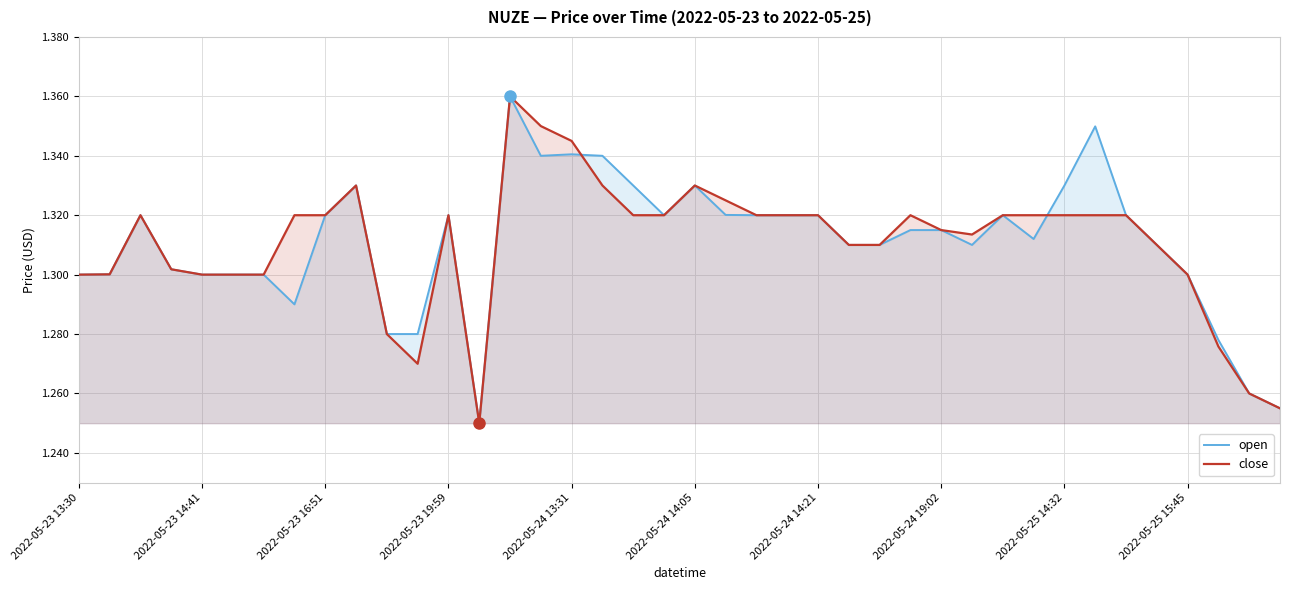

How many lines are shown in the chart?

2